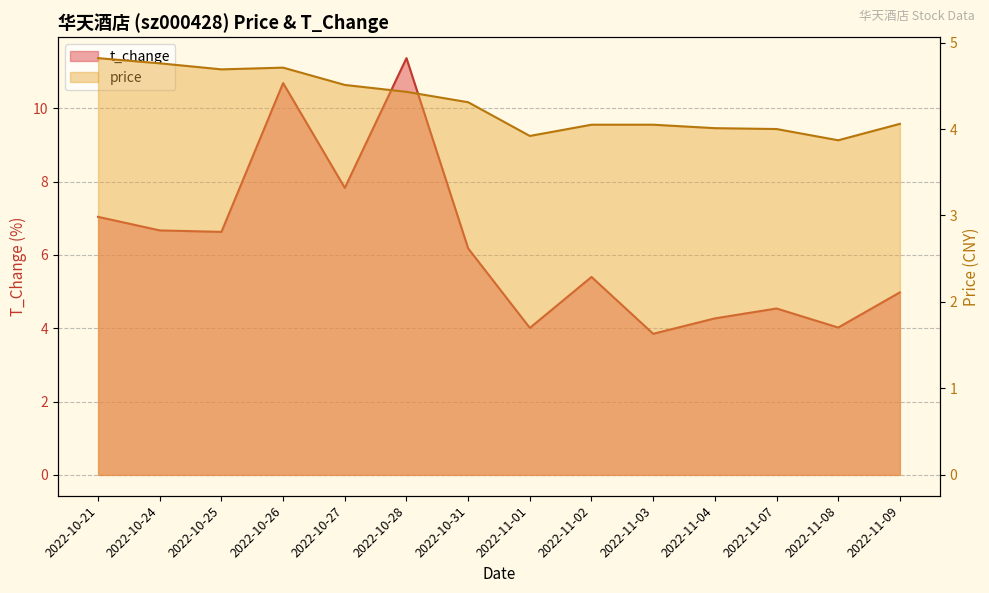

What is the greatest value displayed?

11.4